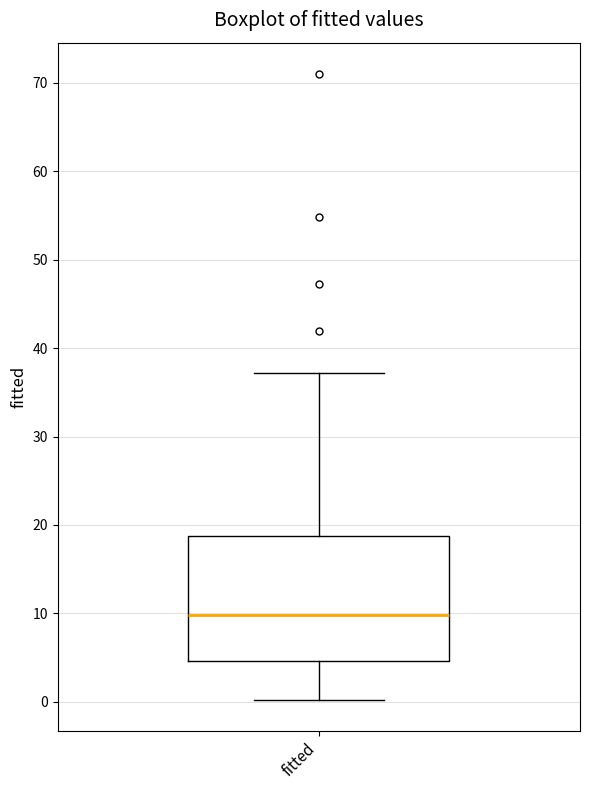

Read this box plot against the y-axis: the position of the median line, the range covered by the box, and the ends of both whiskers. The values are not printed on the chart, so give them approximately, as read against the axis.

median 10, box 5 to 19, whiskers 0 to 37